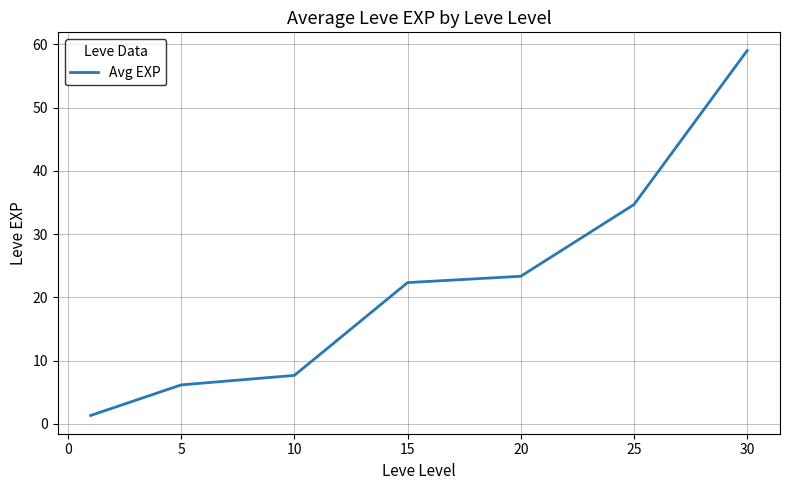

What is the difference between the maximum and minimum values?

57.7